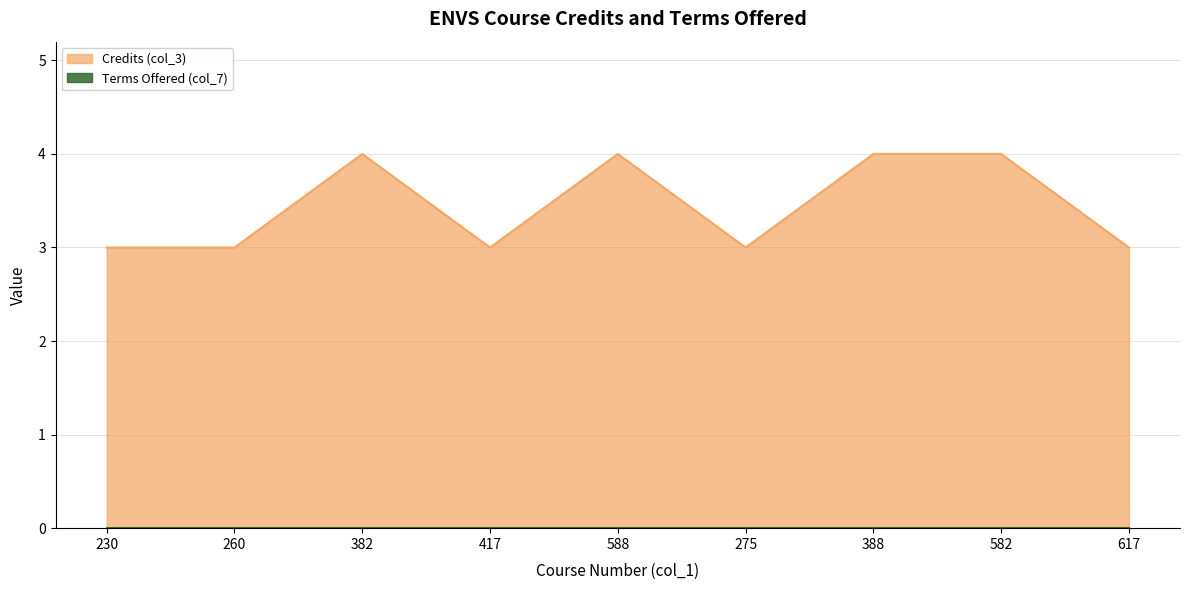

What is the difference between the maximum and second lowest values?

1